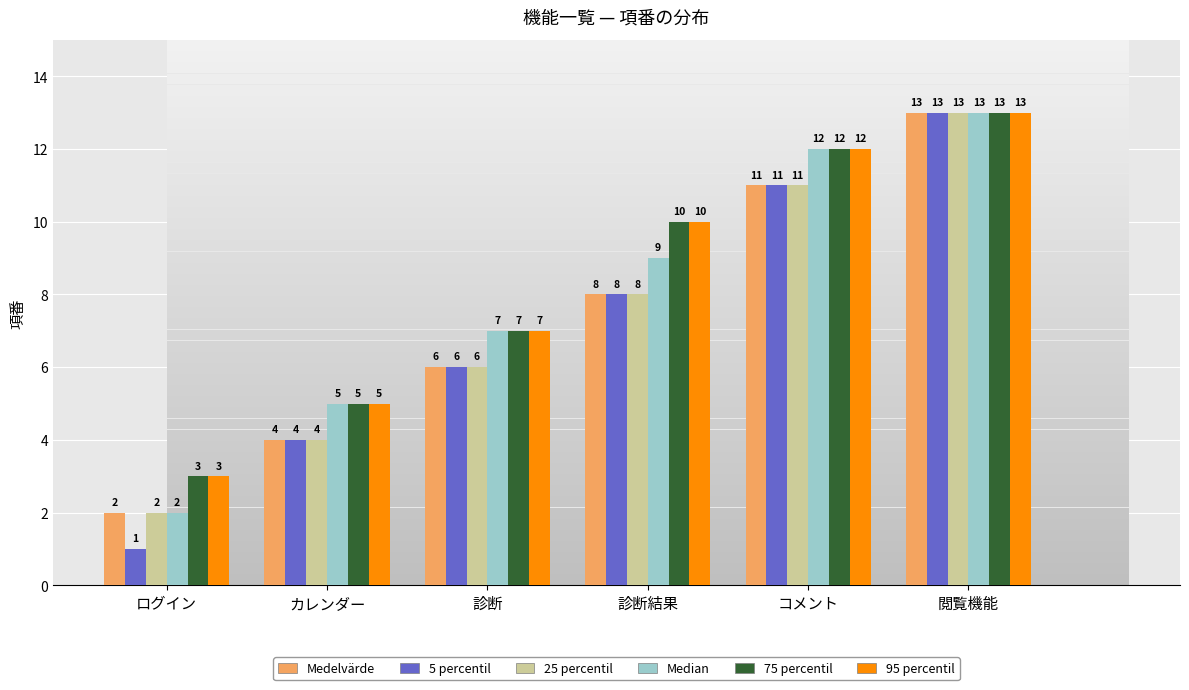

Reading left to right, transcribe all the data shown in this chart.

Medelvärde: 2	4	6	8	11	13
5 percentil: 1	4	6	8	11	13
25 percentil: 2	4	6	8	11	13
Median: 2	5	7	9	12	13
75 percentil: 3	5	7	10	12	13
95 percentil: 3	5	7	10	12	13